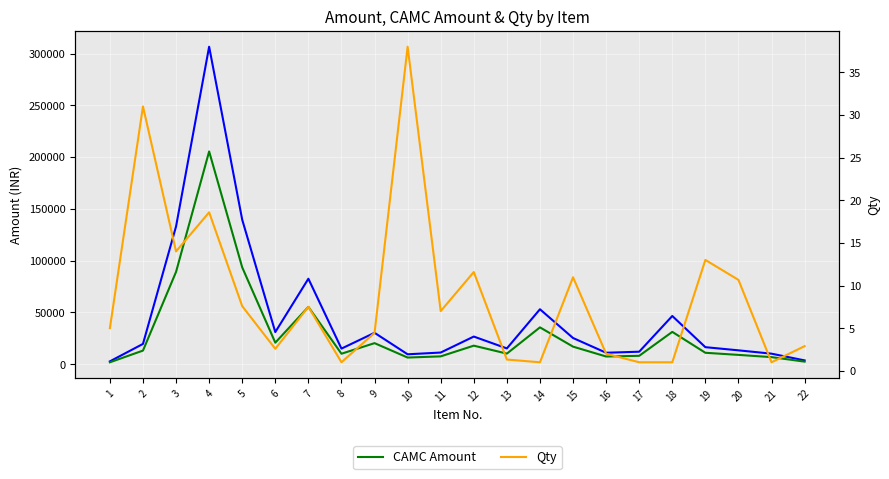

The value of Qty at 9 is 4.5. True or false?

True